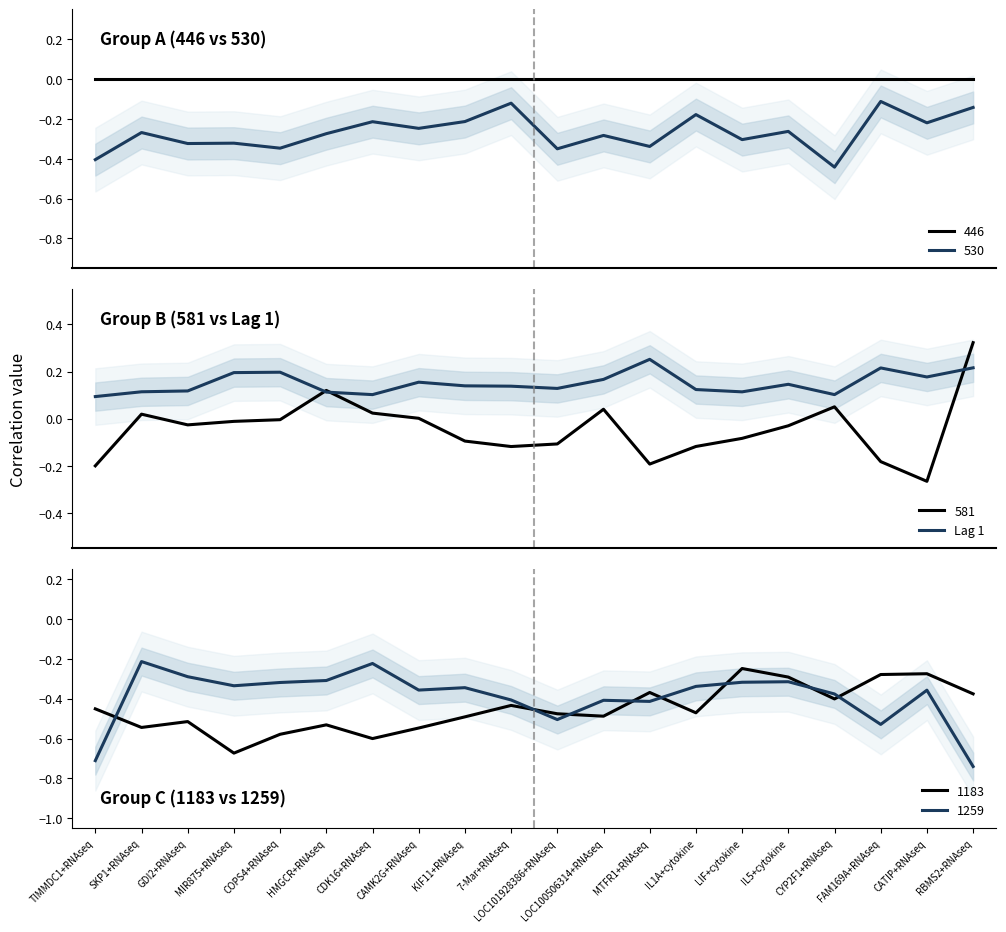

What is the label of the 7th point from the left?

CDK16+RNAseq